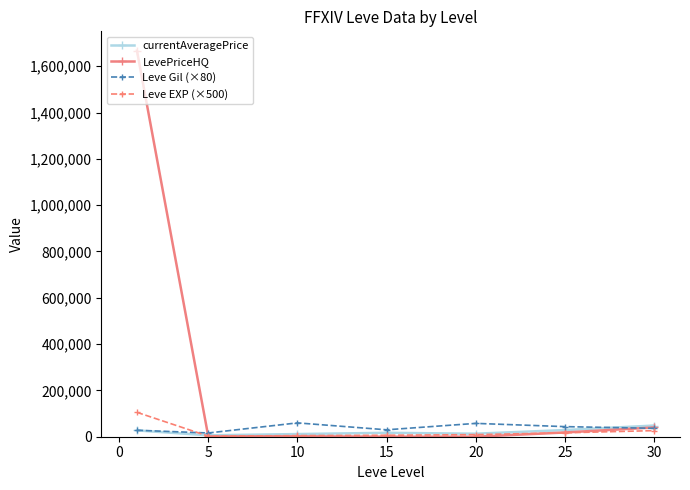

What is the value of the LevePriceHQ point at the 7th from the left?

40000.0